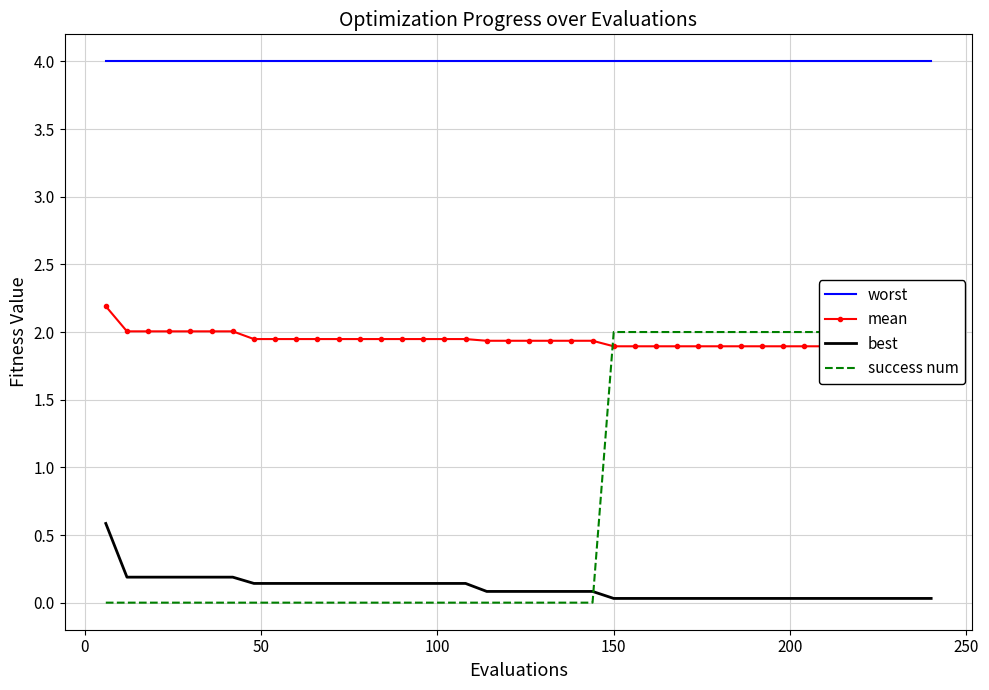

True or false: best and worst intersect in this chart.

False